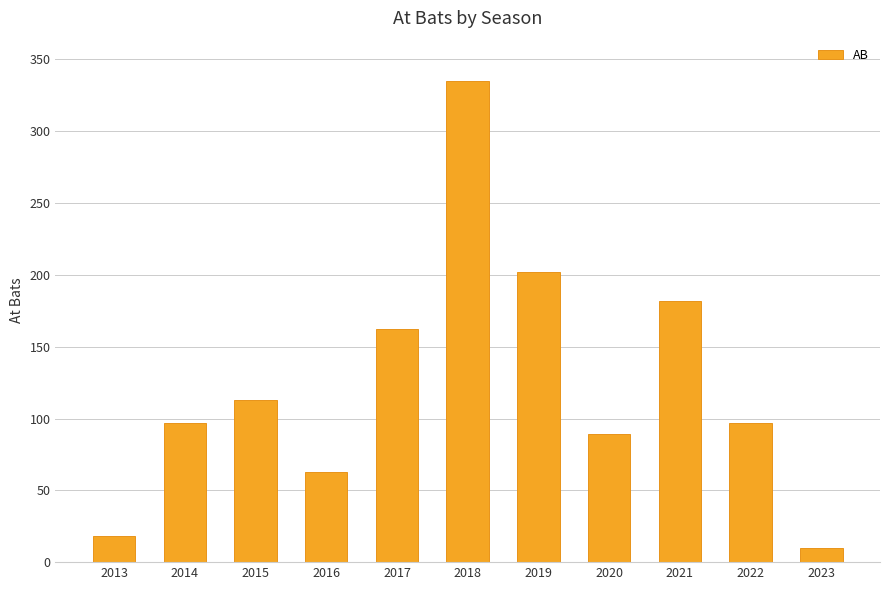

Reading left to right, extract all data points from this chart.

2013=18	2014=97	2015=113	2016=63	2017=162	2018=335	2019=202	2020=89	2021=182	2022=97	2023=10